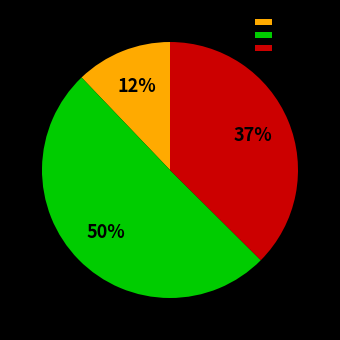

To the nearest percent, what is the difference between the largest and smallest slice percentages?

38%